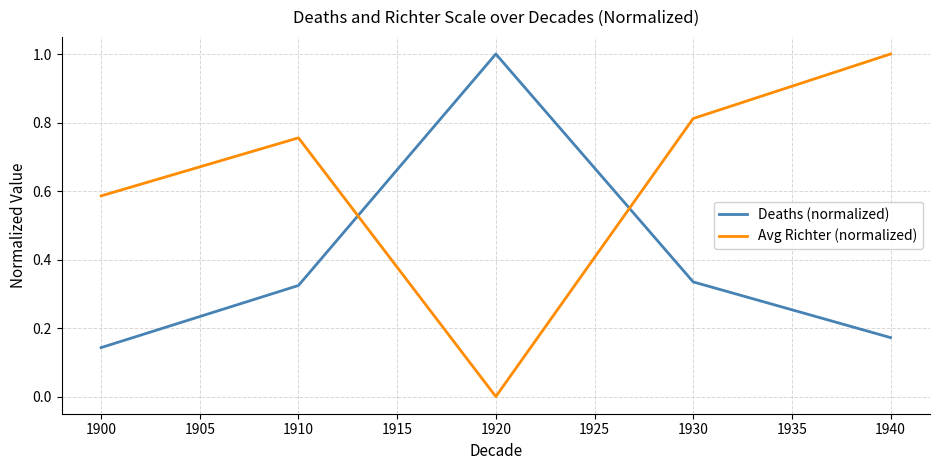

Where is Avg Richter (normalized) nearest to the value 0?

1920